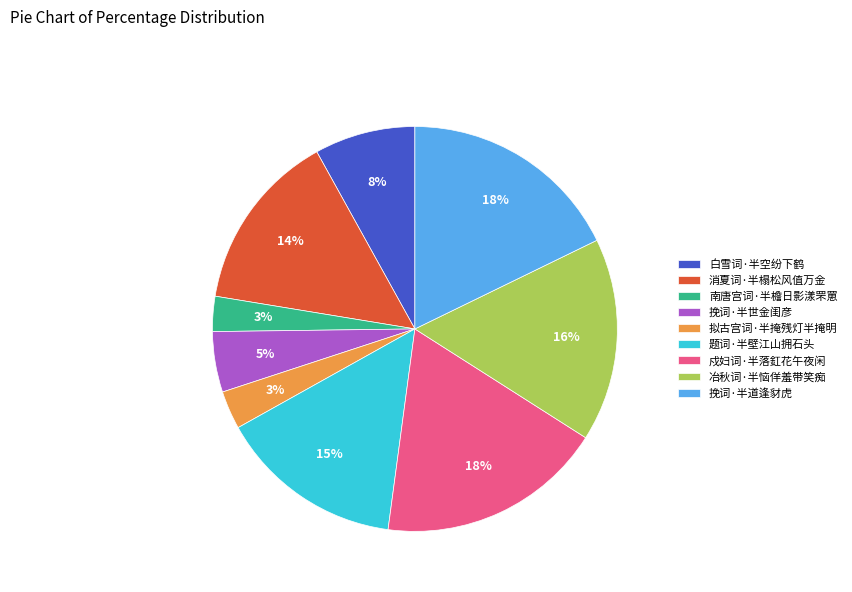

What percentage is the 消夏词·半榻松风值万金 slice, to the nearest percent?

14%